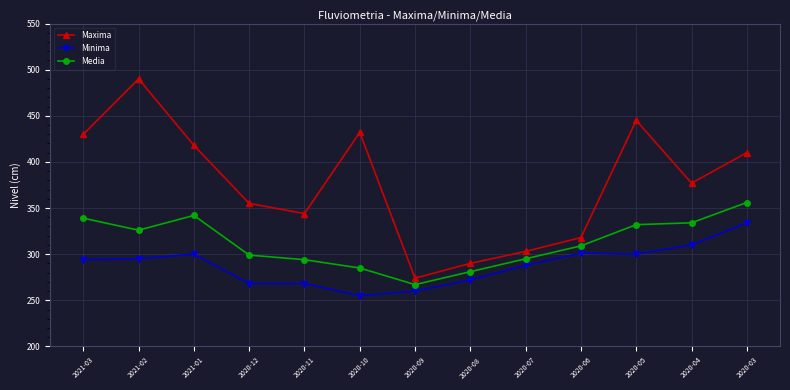

What is the sum of all Minima values?

3745